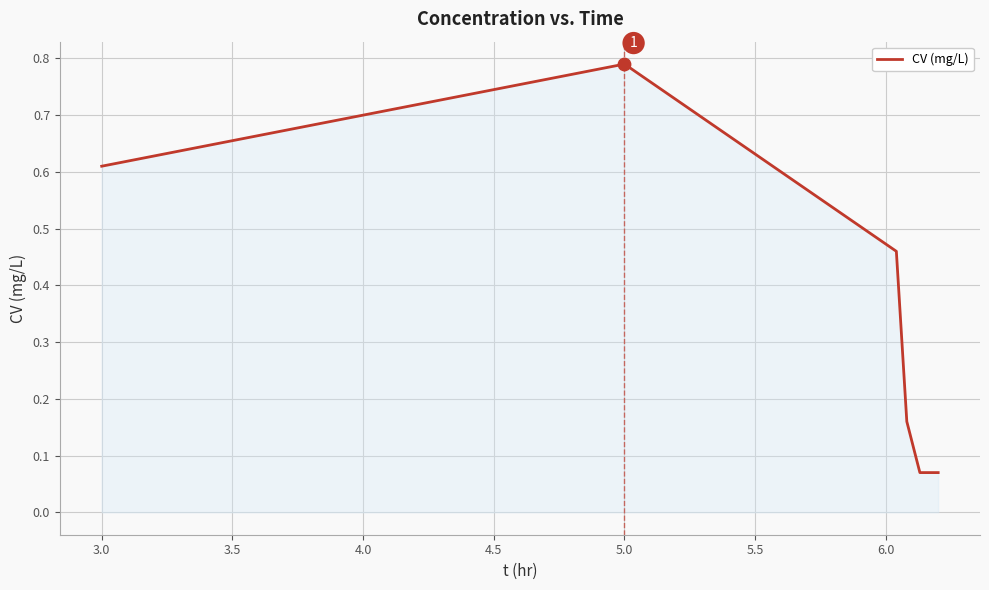

True or false: there are more than 2 points higher than both neighbors.

False